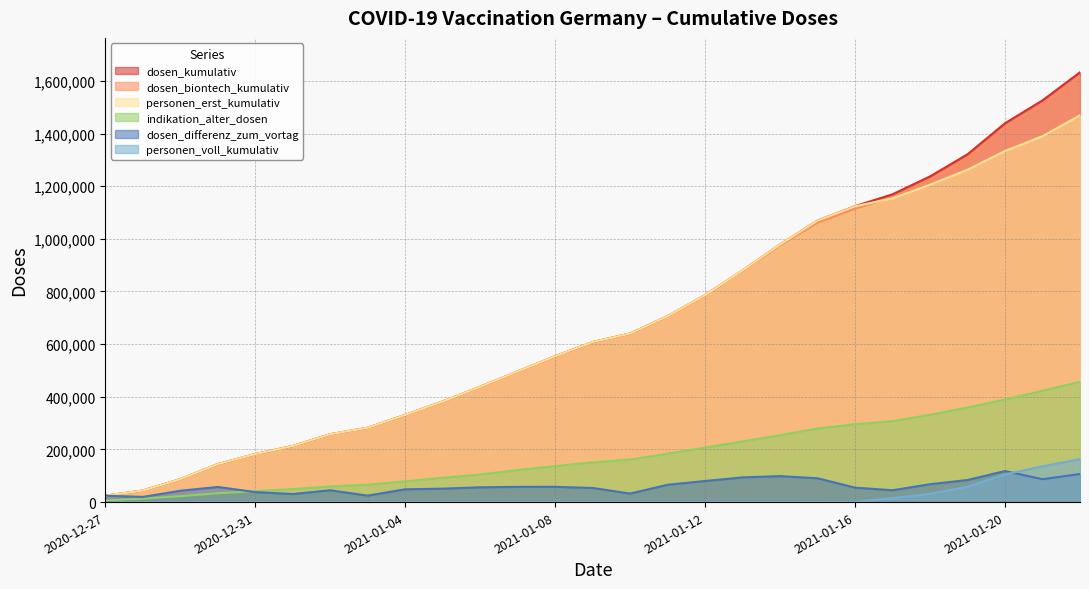

Reading left to right, transcribe all the data shown in this chart.

dosen_kumulativ: 24256	43905	86981	144421	182427	213023	257920	282450	331080	382086	438354	496204	554232	607874	640337	706205	786323	880221	978830	1069381	1124280	1169306	1237259	1321216	1439168	1526041	1632777
dosen_biontech_kumulativ: 24256	43905	86981	144421	182427	213023	257920	282450	331080	382086	438354	496204	554232	607874	640337	706205	786323	879532	975505	1061220	1114269	1157880	1223892	1306374	1423197	1508969	1614470
personen_erst_kumulativ: 24256	43905	86981	144421	182427	213023	257920	282450	331080	382086	438354	496204	554232	607874	640337	706205	786323	880221	978784	1069117	1123548	1154115	1205919	1262754	1334041	1390052	1469353
indikation_alter_dosen: 6114	12980	22393	33477	41637	49331	59318	66210	78664	92388	104772	121675	136792	151137	161768	183730	207145	230597	254201	279630	295724	307433	331660	359502	389636	422935	456933
dosen_differenz_zum_vortag: 24256	19649	43076	57440	38006	30596	44897	24530	48630	51006	56268	57850	58028	53642	32463	65868	80118	93898	98609	90551	54899	45026	67953	83957	117952	86873	106736
personen_voll_kumulativ: 0	0	0	0	0	0	0	0	0	0	0	0	0	0	0	0	0	0	46	264	732	15191	31340	58462	105127	135989	163424